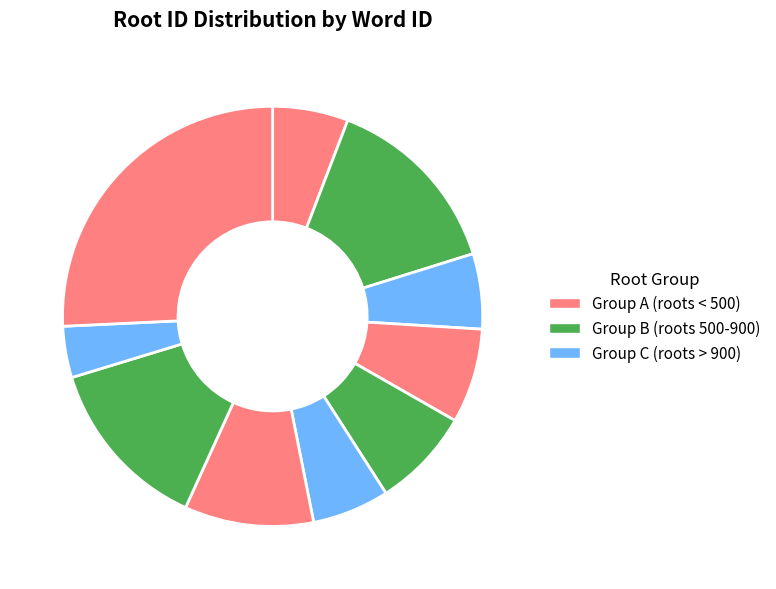

How many segments does this pie chart have?

10